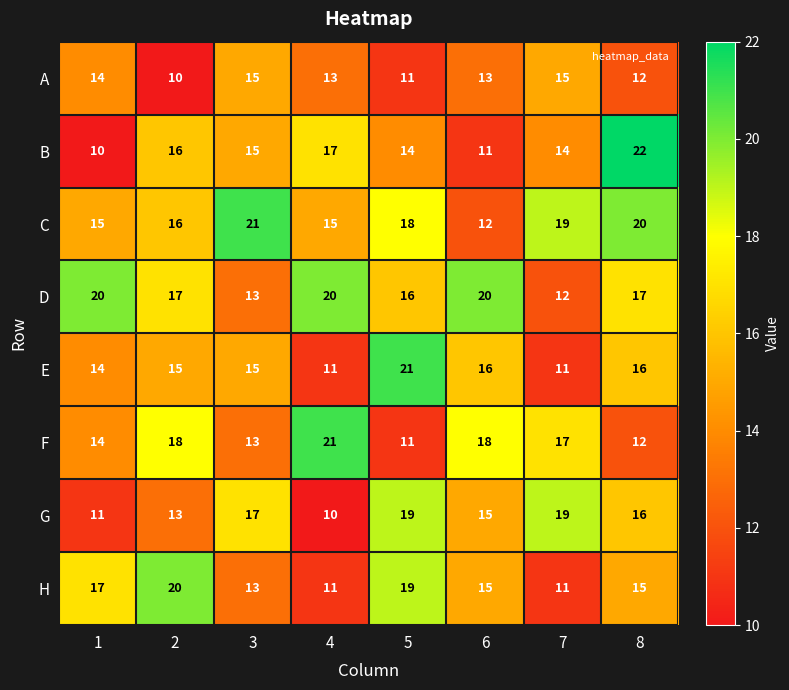

What value does the F series have at 1?

14